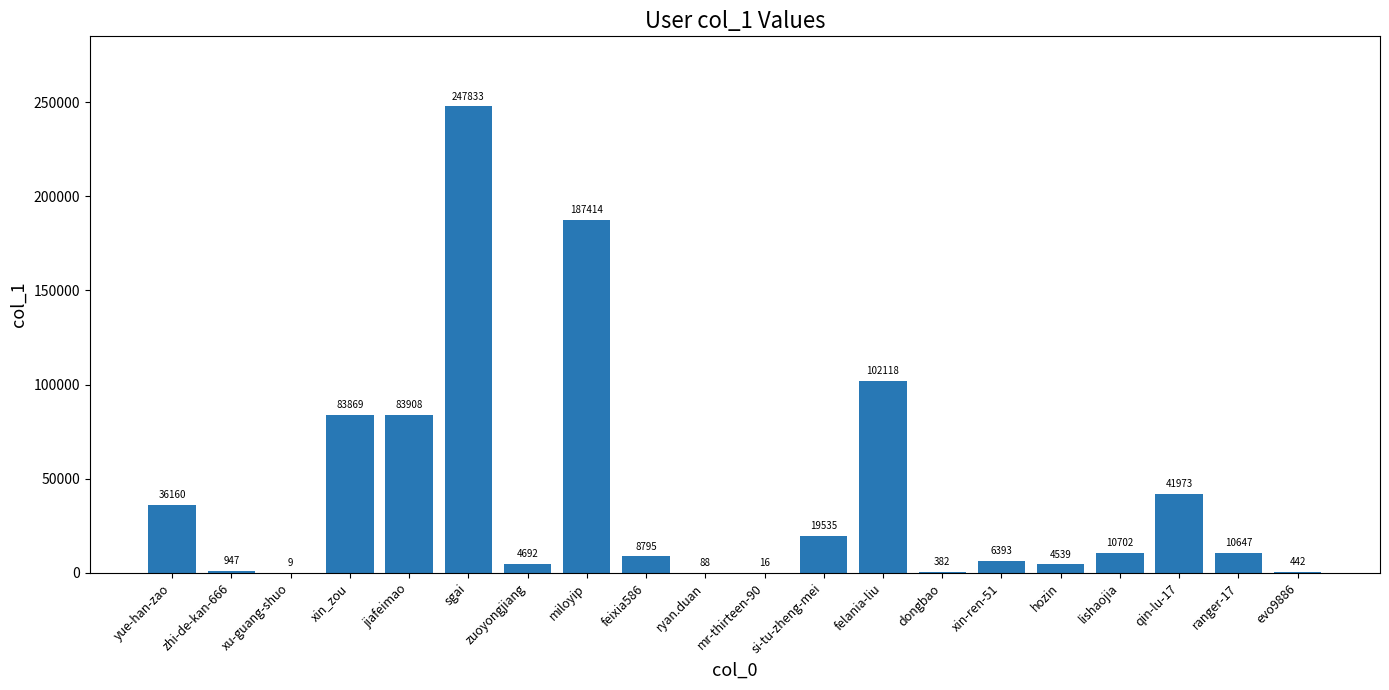

What is the greatest value displayed?

247833